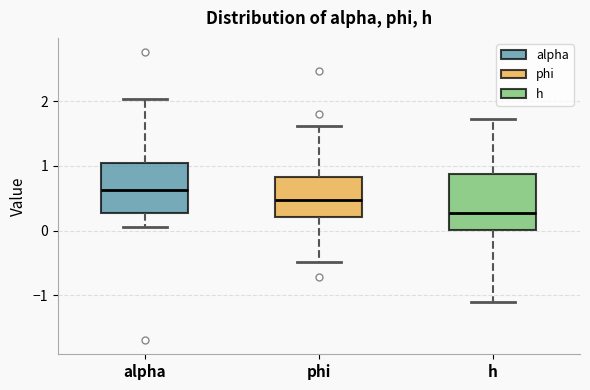

Reading left to right, read every box against the y-axis: the position of its median line, the range the box covers, and the ends of its whiskers. The values are not printed on the chart, so give them approximately, as read against the axis.

alpha: median 0.6, box 0.3 to 1.0, whiskers 0.0 to 2.0
phi: median 0.5, box 0.2 to 0.8, whiskers -0.5 to 1.6
h: median 0.3, box 0.0 to 0.9, whiskers -1.1 to 1.7